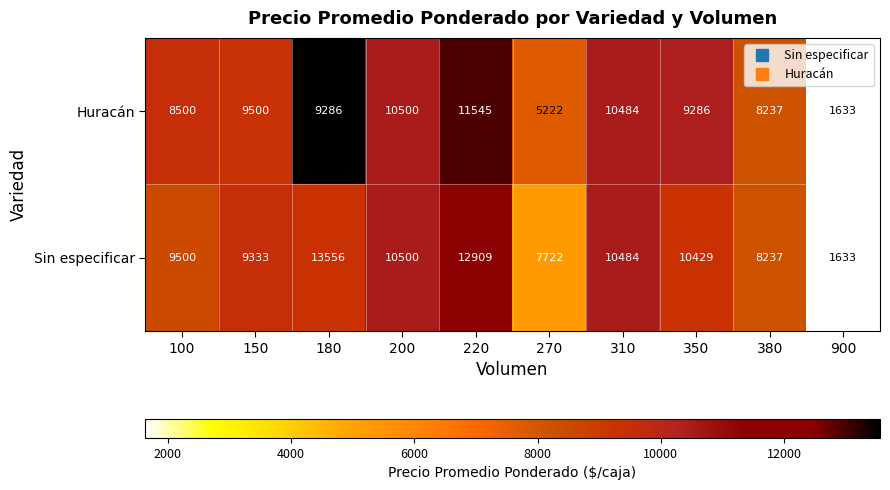

At how many categories does at least one series exceed 7128?

9